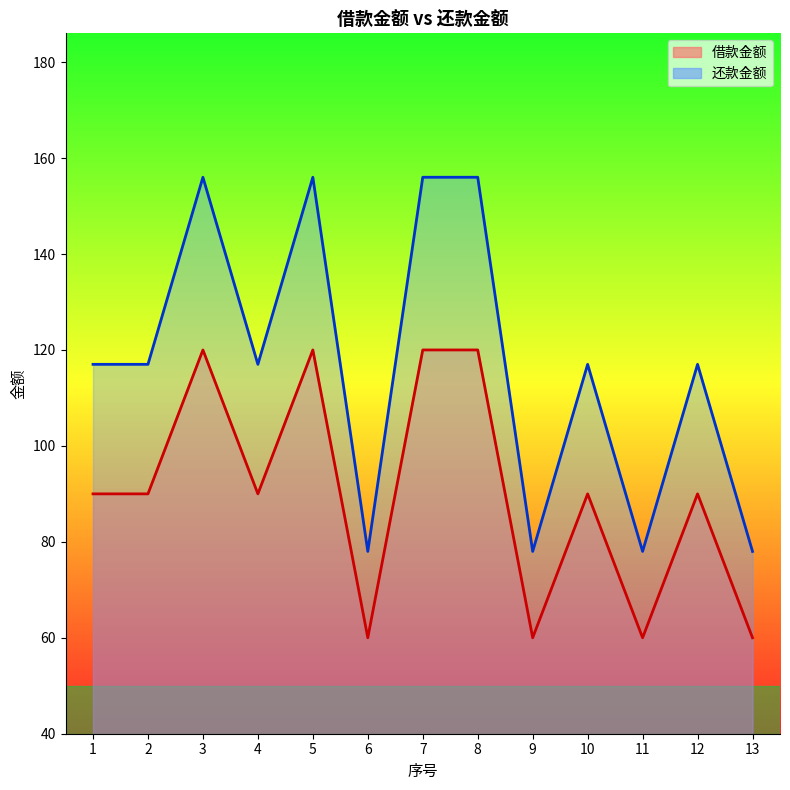

Count the number of data series in this chart.

2